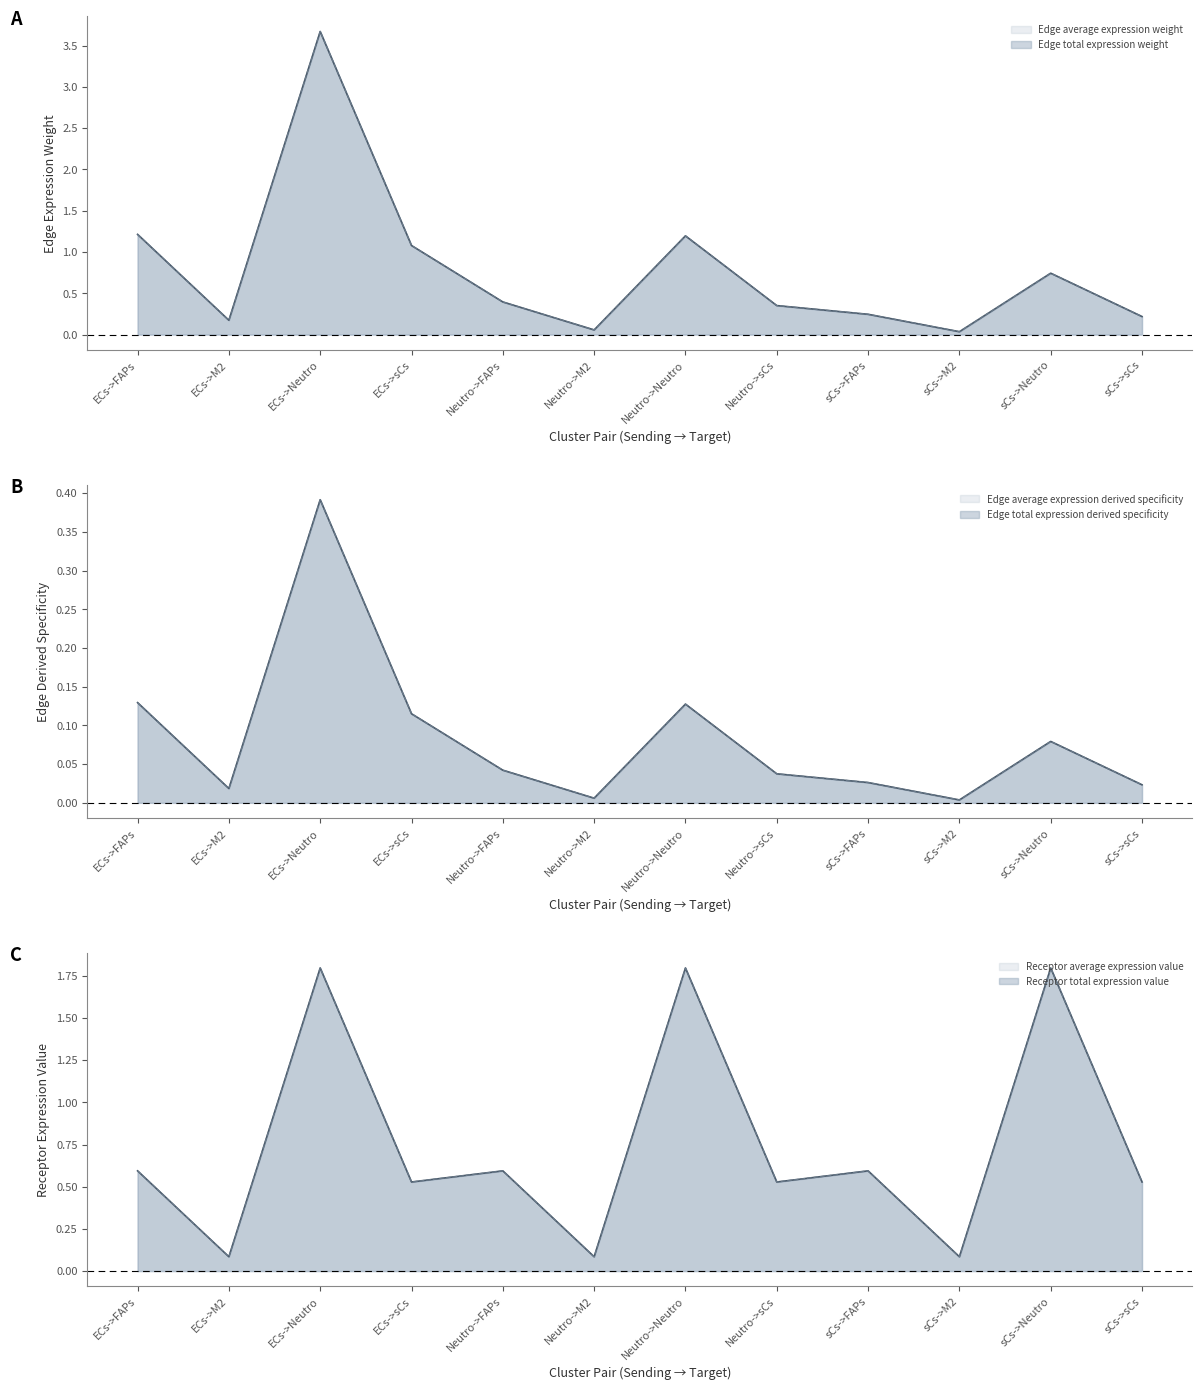

How many distinct data groups are displayed?

6